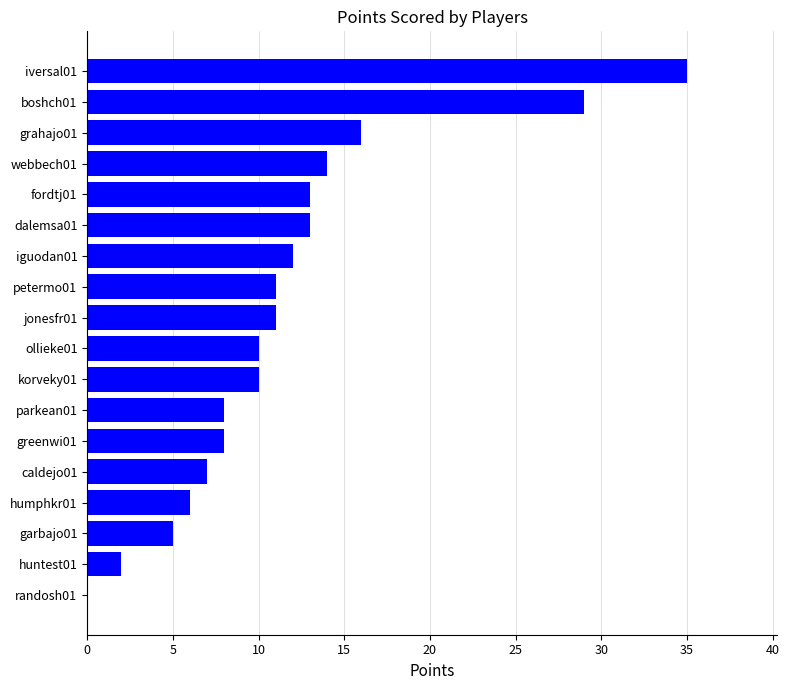

True or false: the data shows 4 at iguodan01.

False